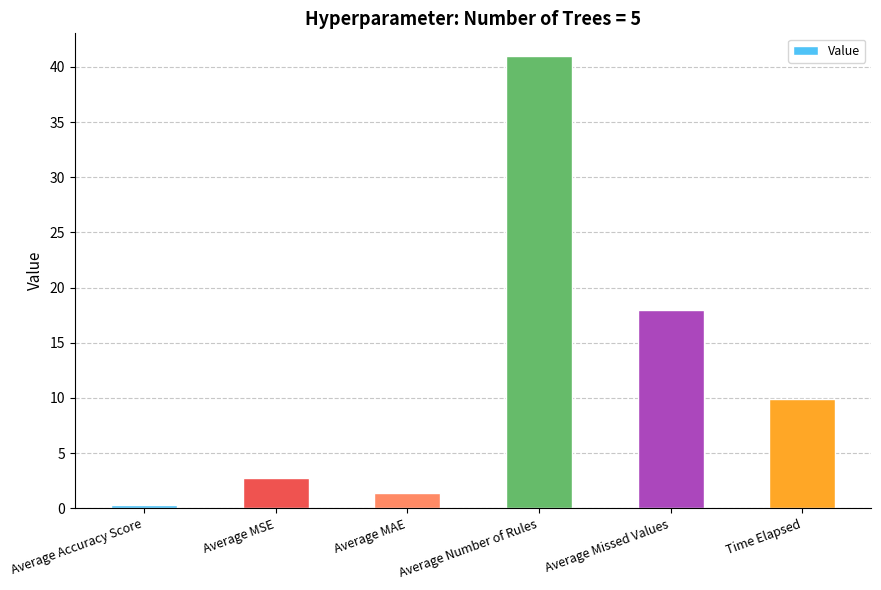

Reading left to right, list all the values displayed in this chart.

0.3	2.8	1.4	41.0	18.0	9.9